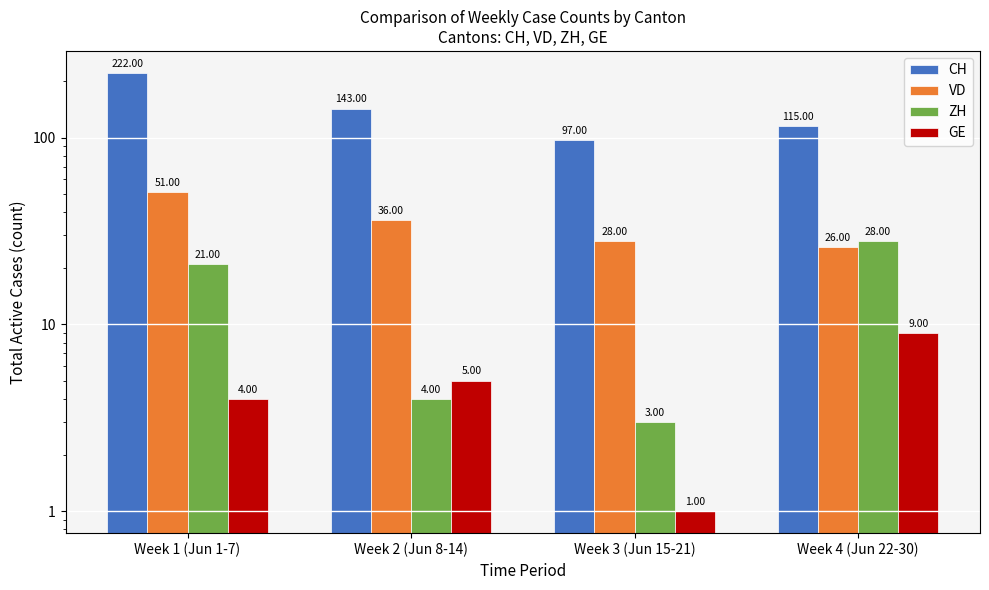

What is the difference between the maximum and minimum values in the ZH series?

25